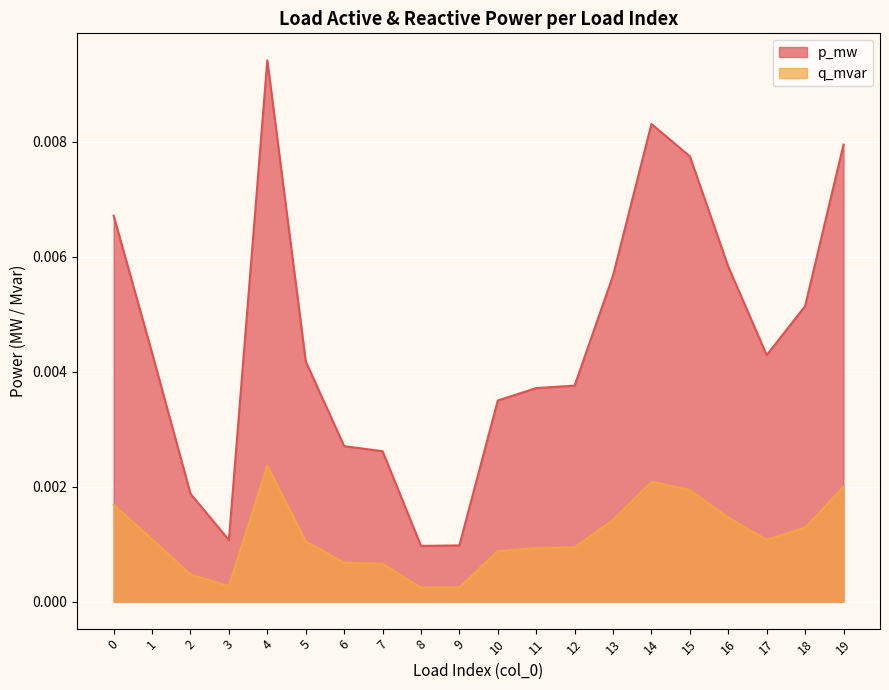

The value of p_mw at 4 is 0.0. True or false?

False